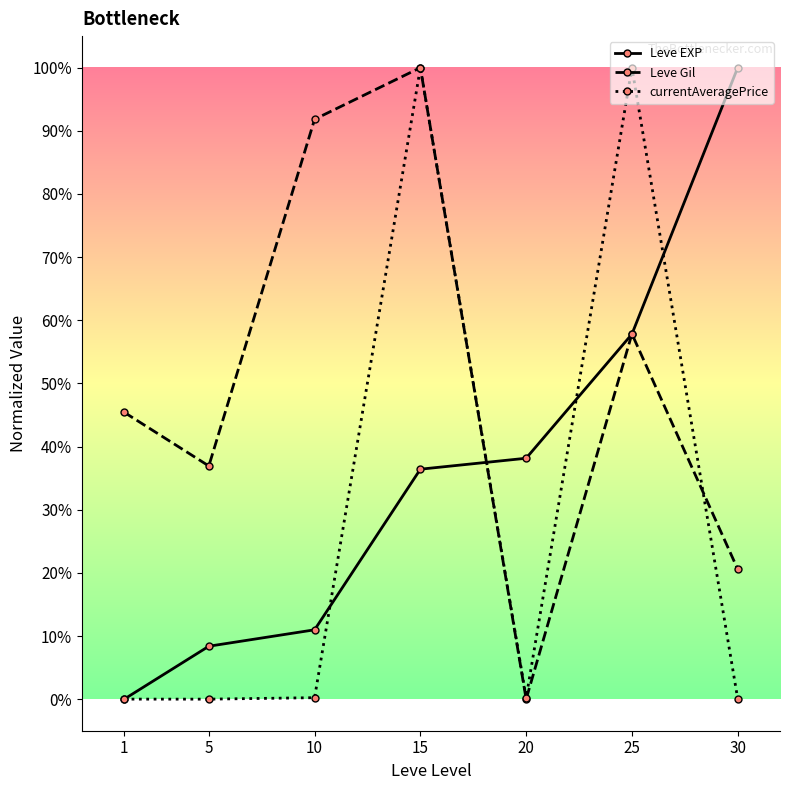

Where is the first local maximum for Leve Gil?

15